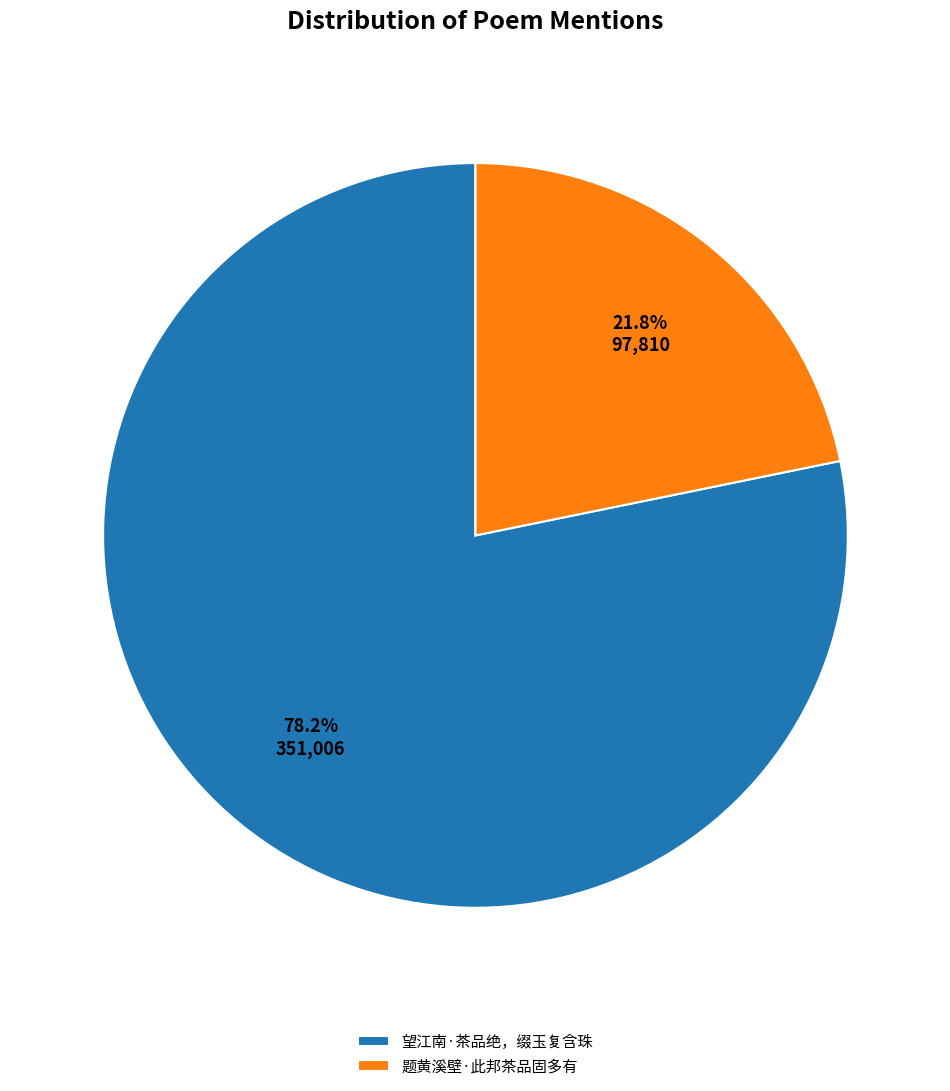

What portion of the pie excludes 望江南·茶品绝，缀玉复含珠?

21.8%